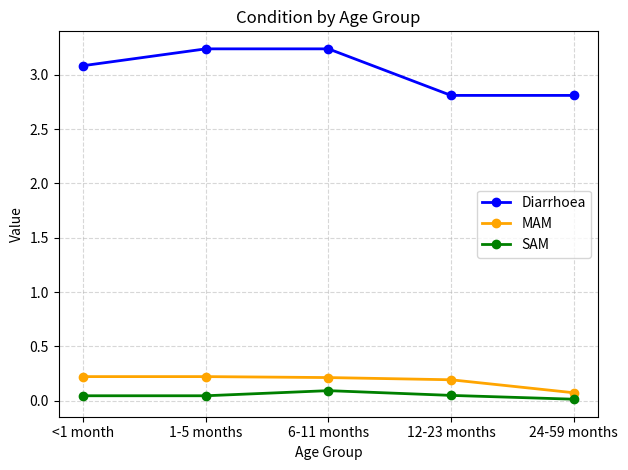

What is the label of the 4th point from the right?

1-5 months